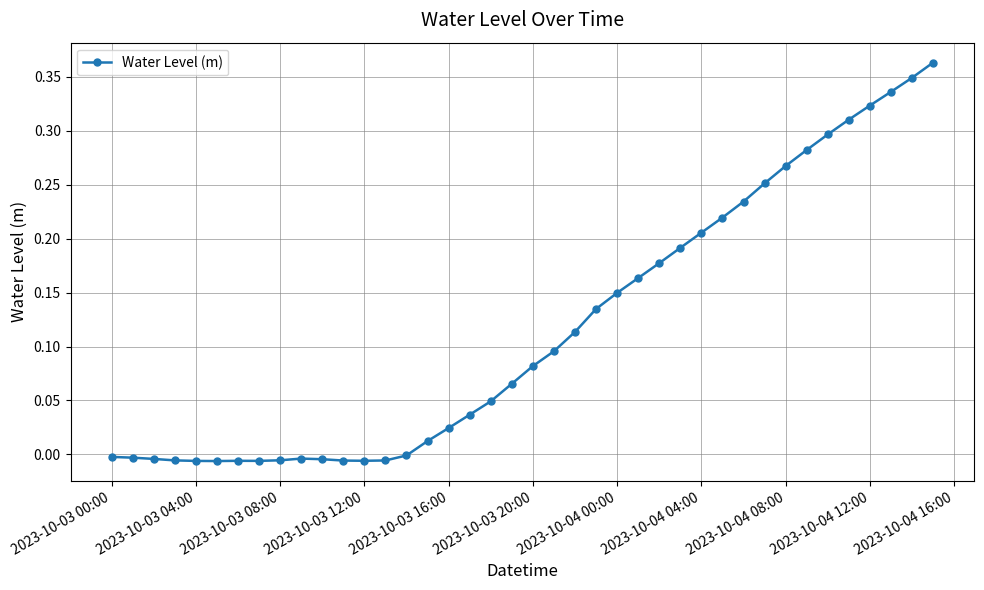

What is the sum of all values?

4.7